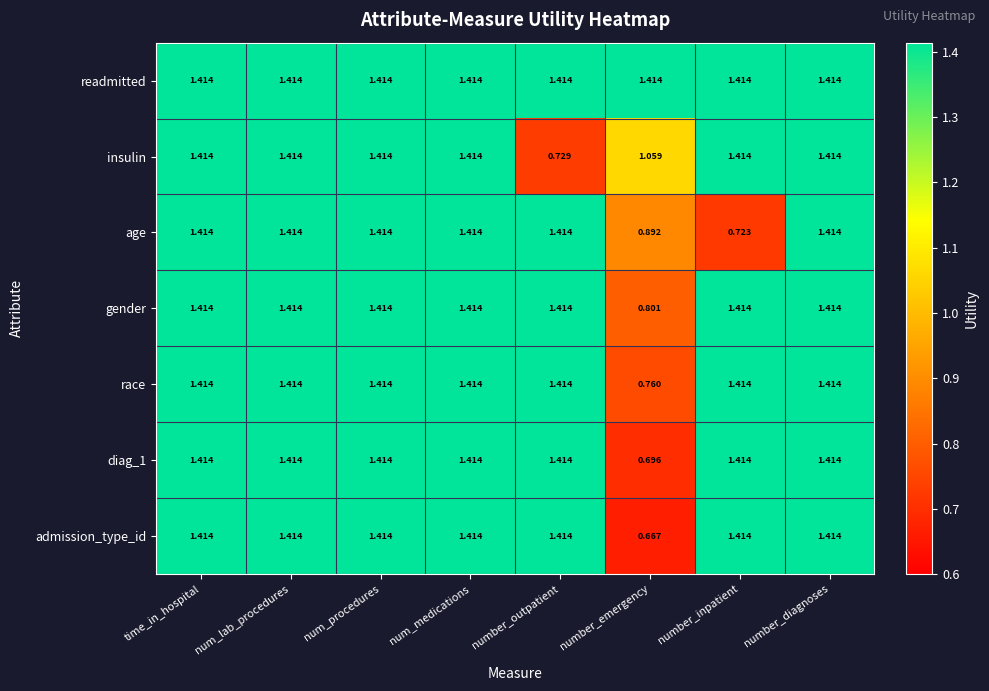

Where does the race series first go above 1?

time_in_hospital